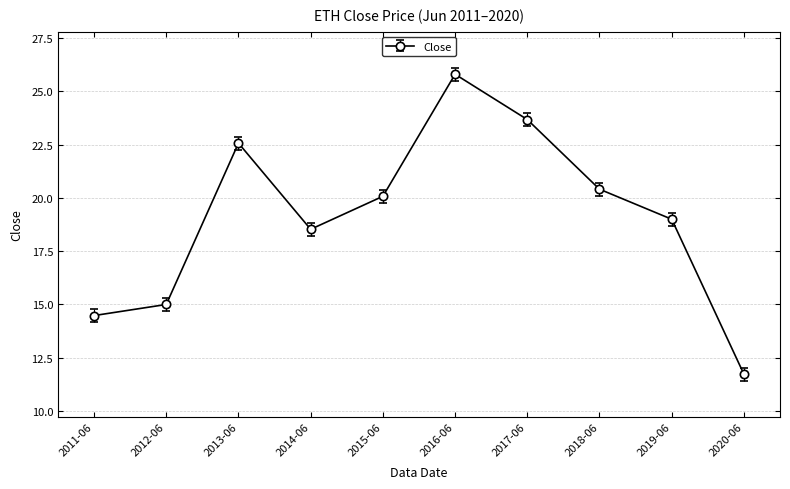

How many data points are less than 20?

5